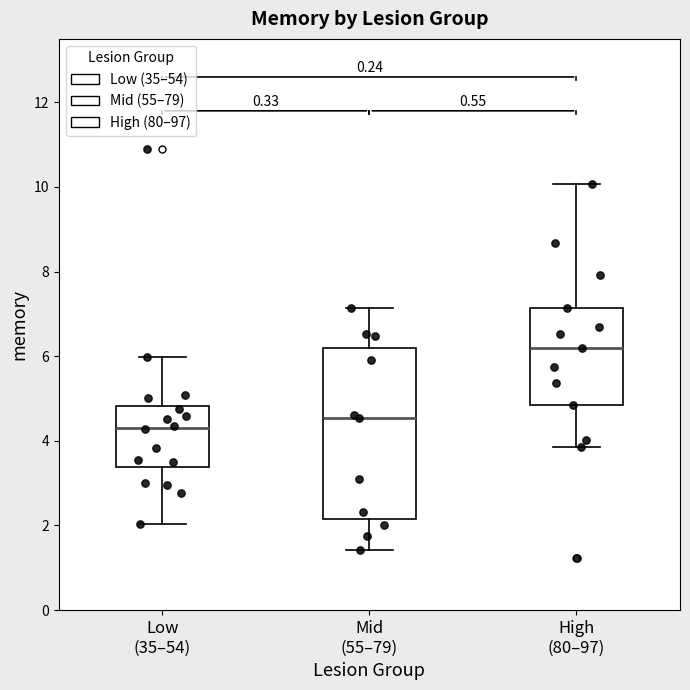

Where is the lower edge of the box for High (80–97) on the y-axis? The values are not printed on the chart, so give them approximately, as read against the axis.

4.8